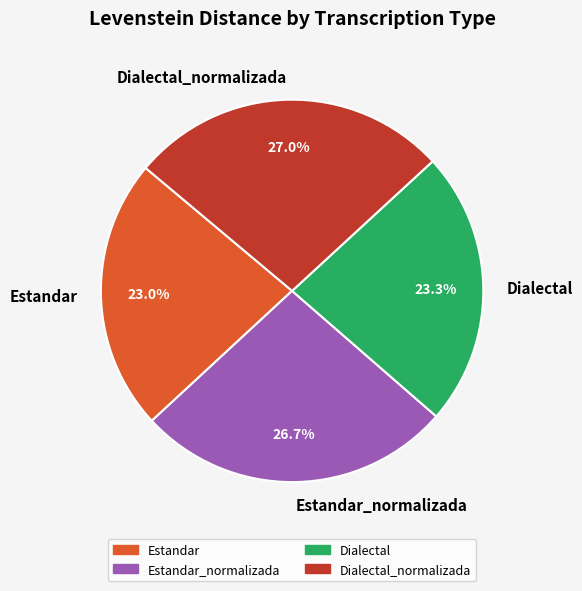

Does any single category account for the majority?

No